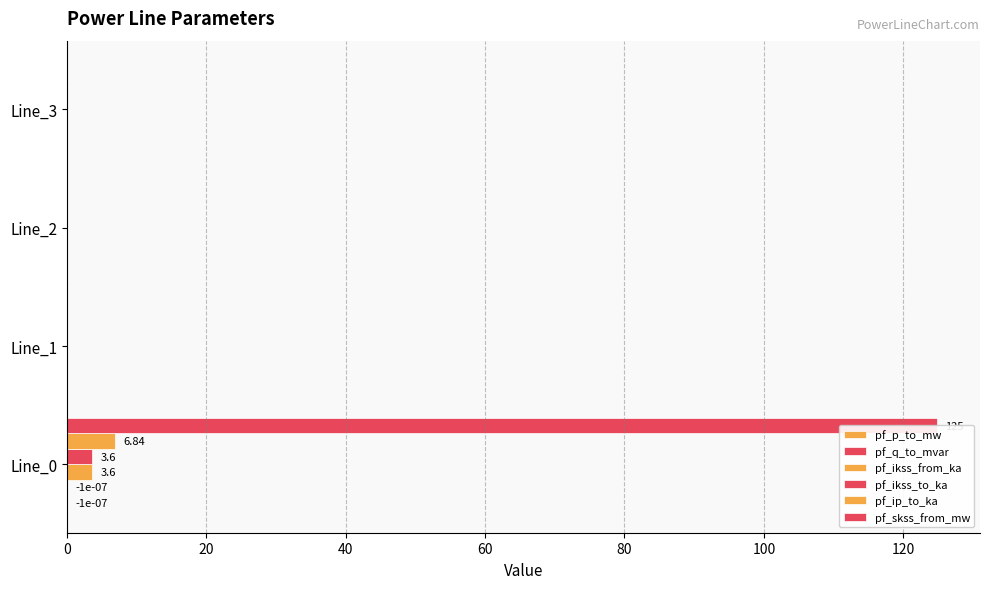

What is the average value of the pf_skss_from_mw series?

31.2